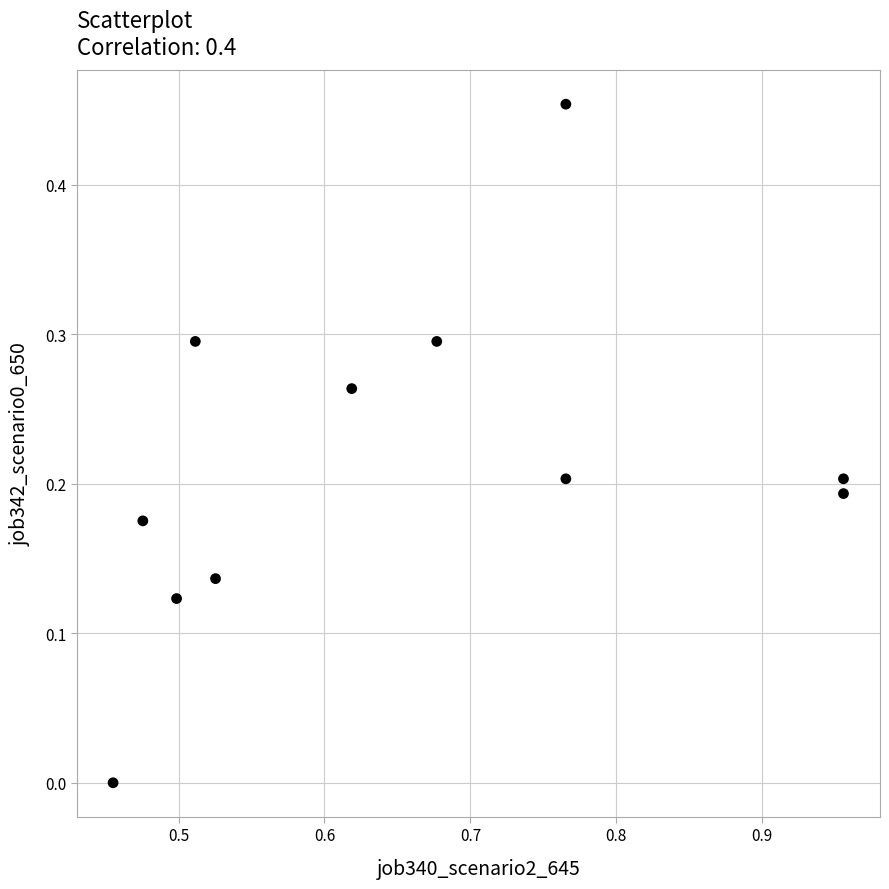

What is the average X value?

0.7